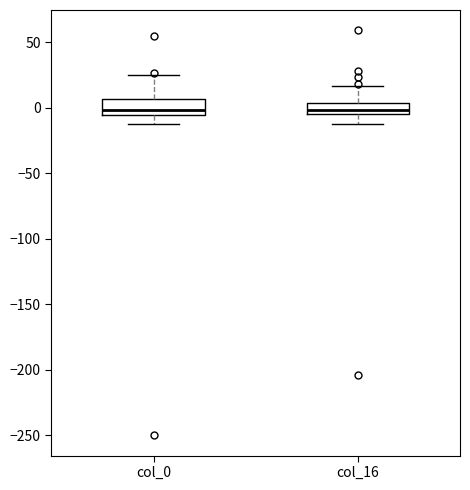

Where does the lower whisker of the box for col_0 end on the y-axis? The values are not printed on the chart, so give them approximately, as read against the axis.

-10